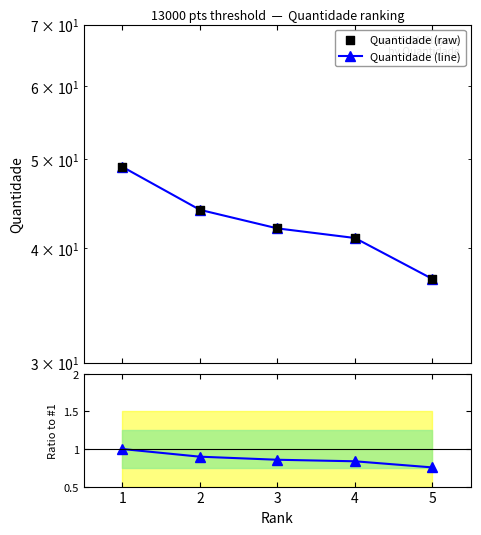

Which series reaches the maximum Y coordinate?

Quantidade (line)